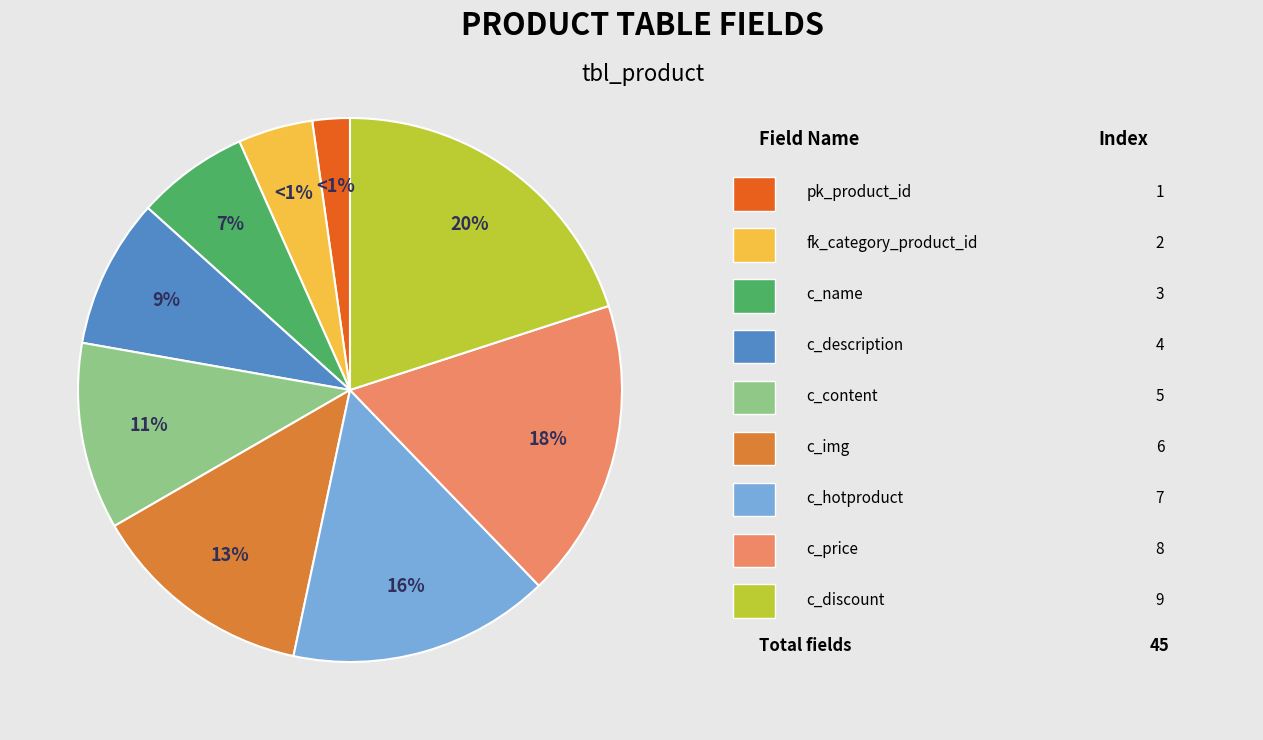

Does c_hotproduct account for over 50% of the chart?

No